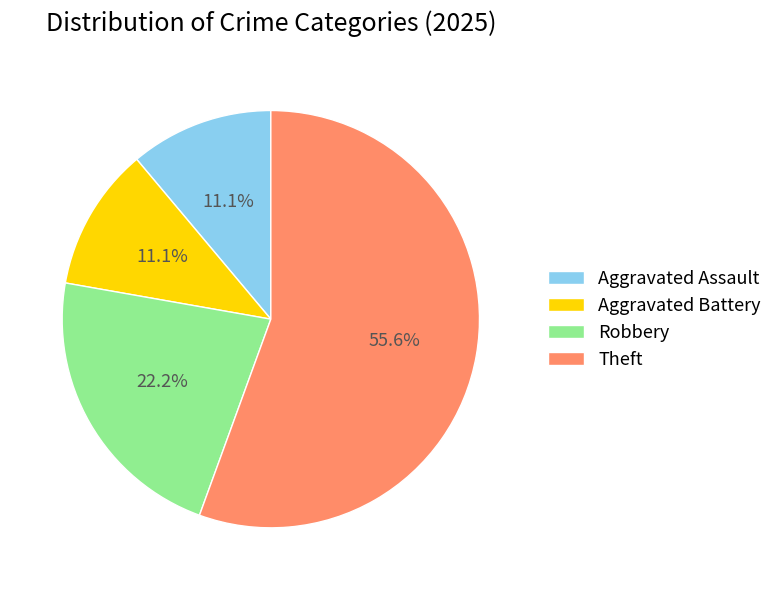

Count the number of slices in the pie.

4